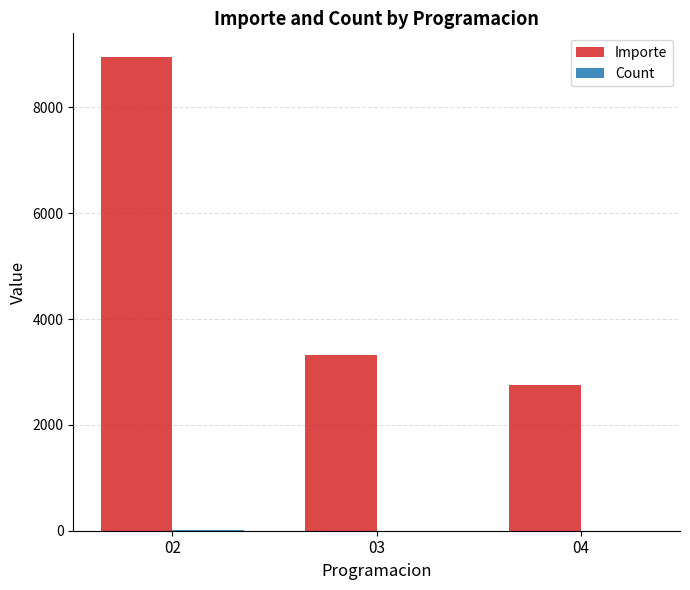

Which label corresponds to the largest value in the chart?

02